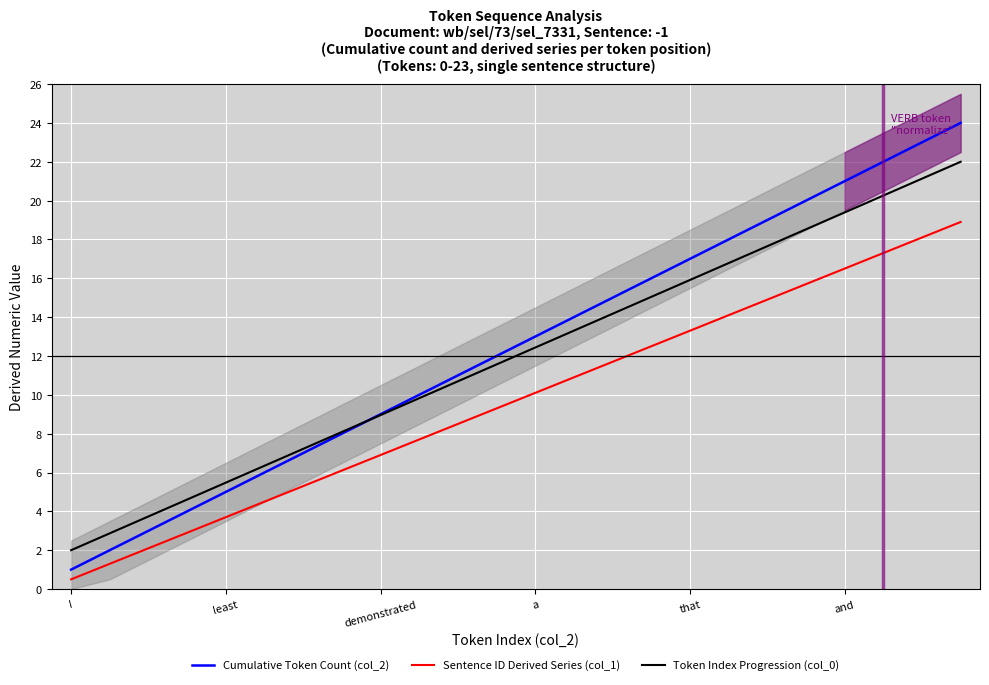

True or false: Token Index Progression (col_0) and Sentence ID Derived Series (col_1) intersect in this chart.

False